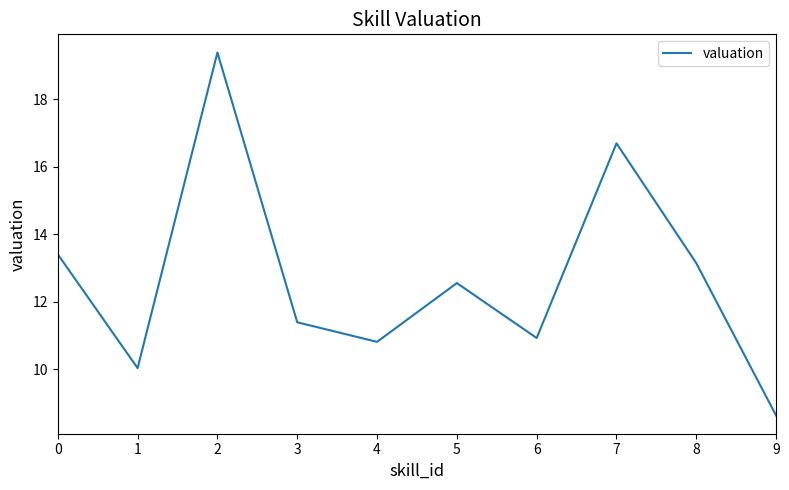

True or false: the data shows 18.1 at 6.

False